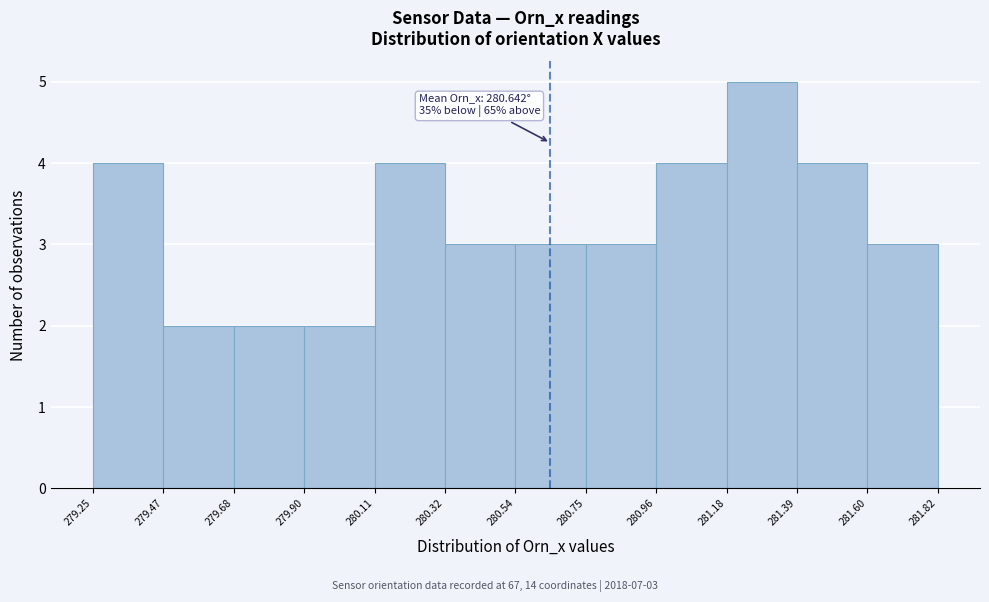

Over which range of the x-axis is the bar tallest?

281.18 to 281.39